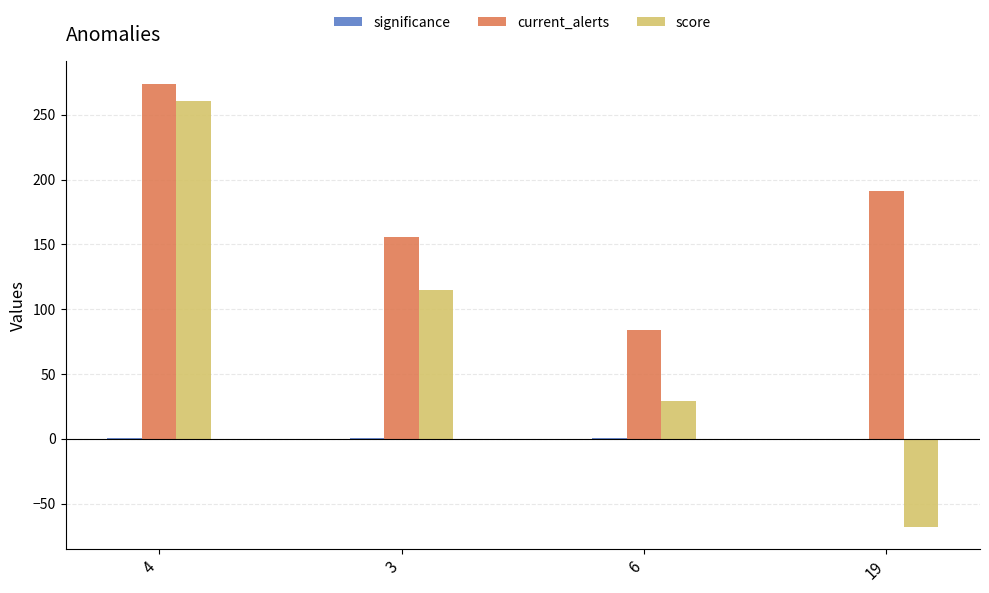

At which label does current_alerts first exceed 191?

4